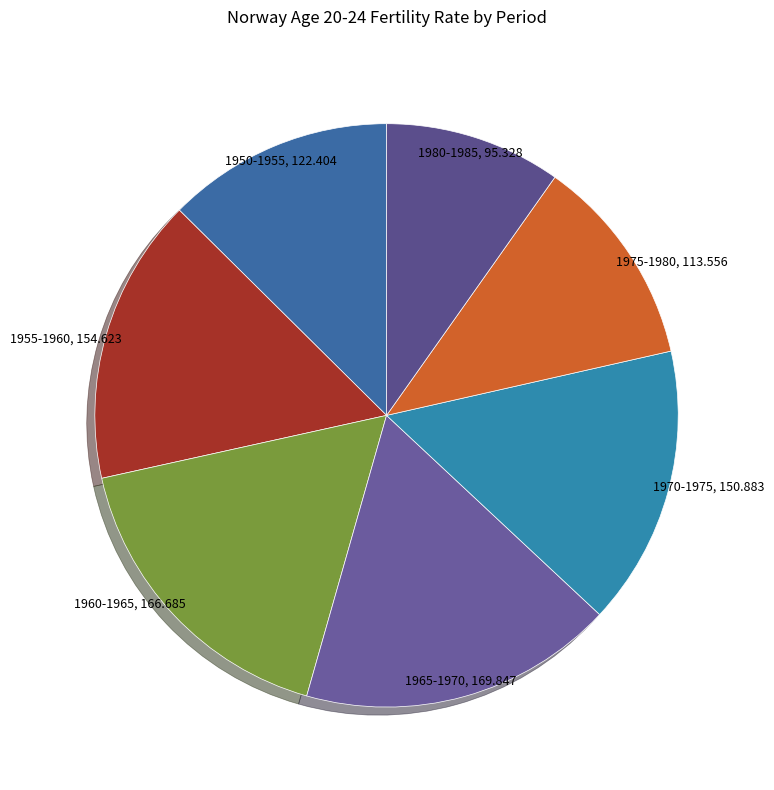

Is the sum of 1960-1965 and 1965-1970 greater than half?

No